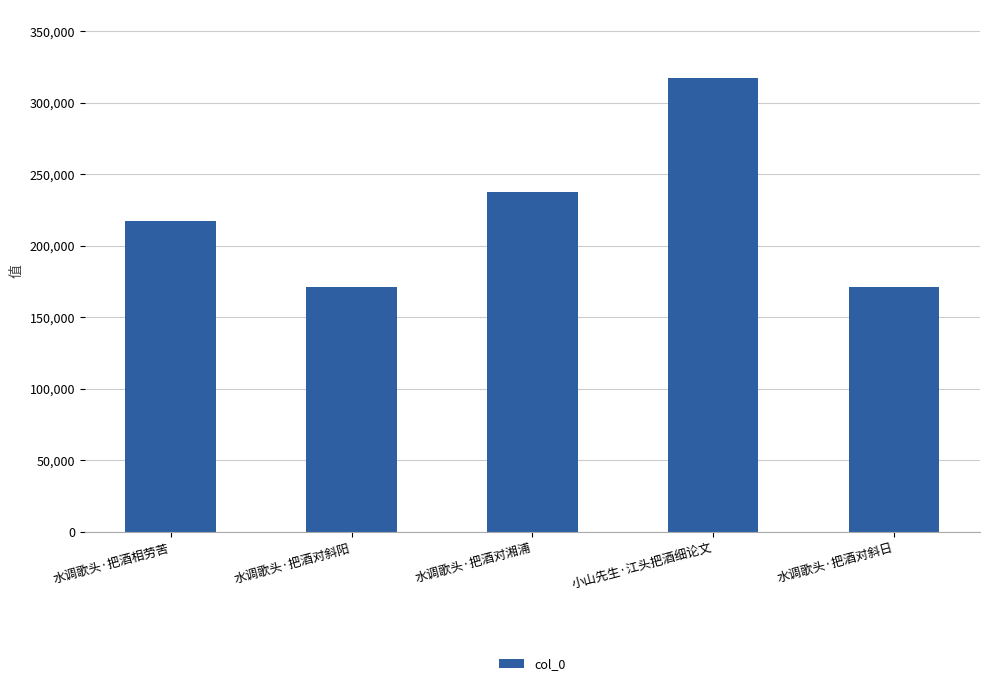

At which label is the value closest to 244333?

水调歌头·把酒对湘浦